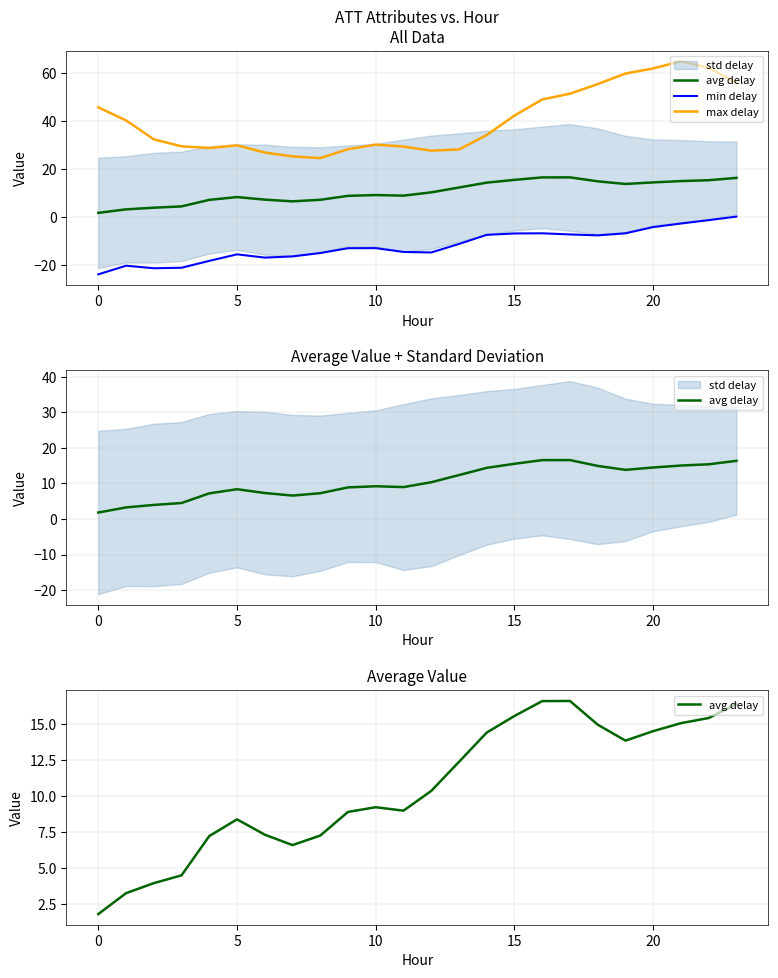

Which series has the largest total across all categories?

max delay